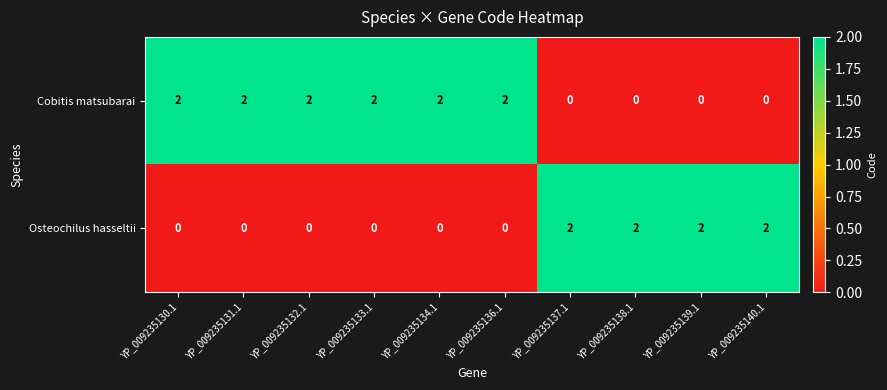

How many series are shown in this chart?

2